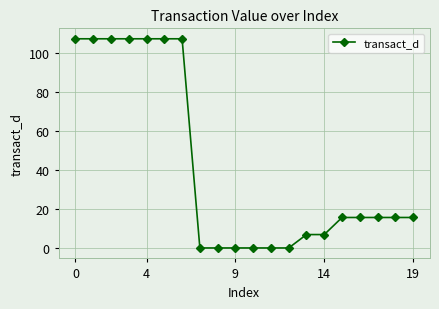

What is the maximum value shown in the chart?

107.1